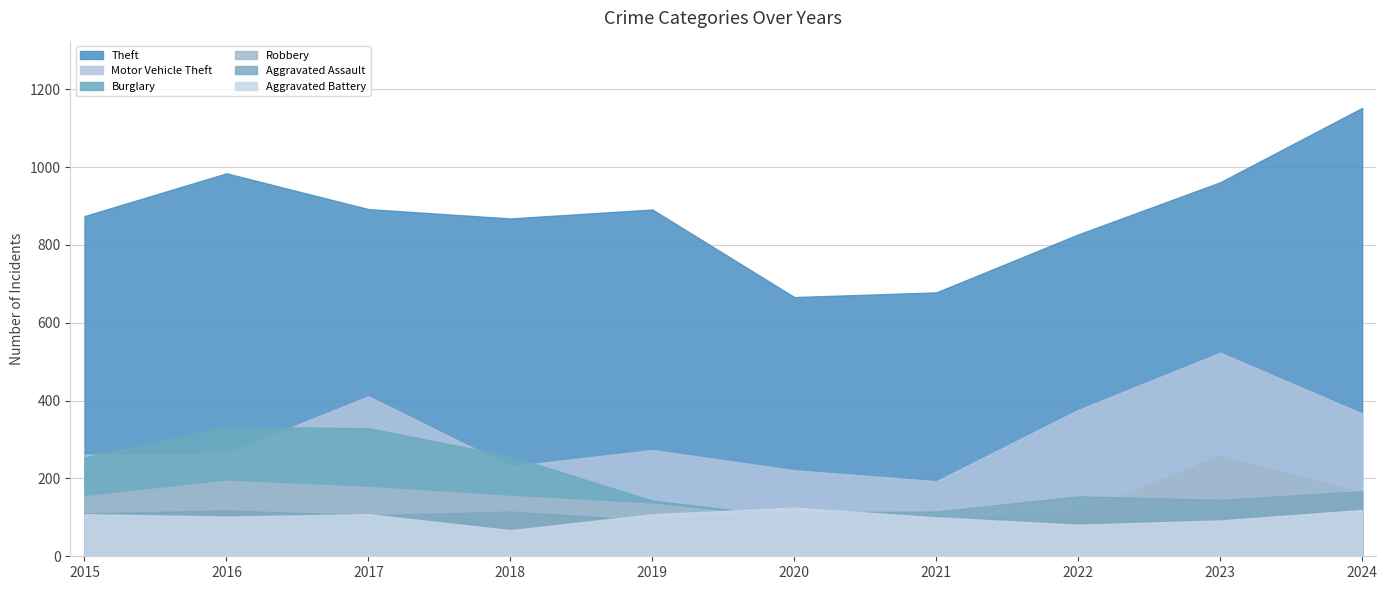

Which series has the largest total across all categories?

Theft